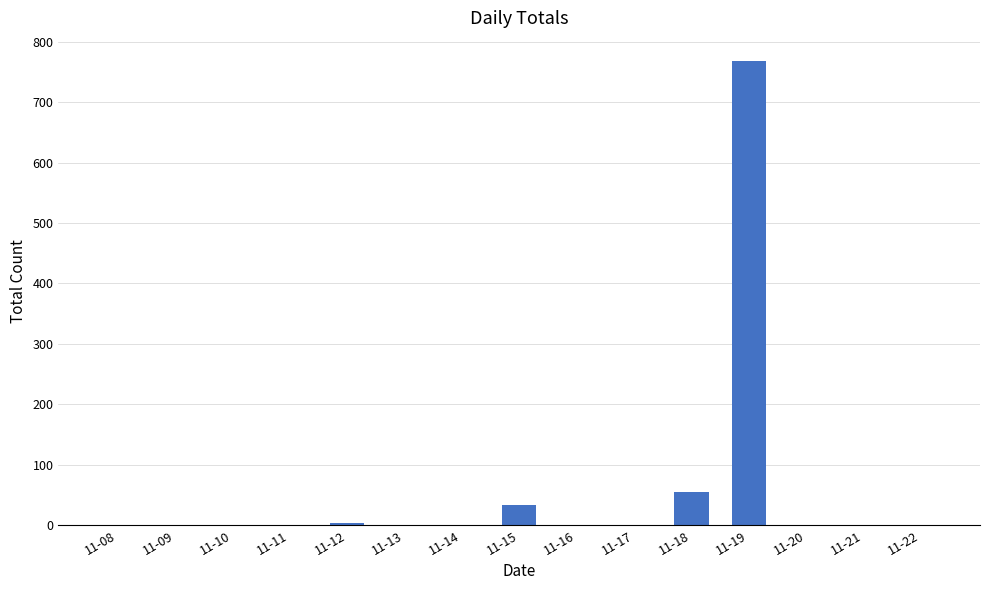

Reading right to left, what are all the values shown in this chart?

11-22=0	11-21=0	11-20=0	11-19=768	11-18=55	11-17=0	11-16=0	11-15=33	11-14=0	11-13=0	11-12=4	11-11=0	11-10=0	11-09=0	11-08=0